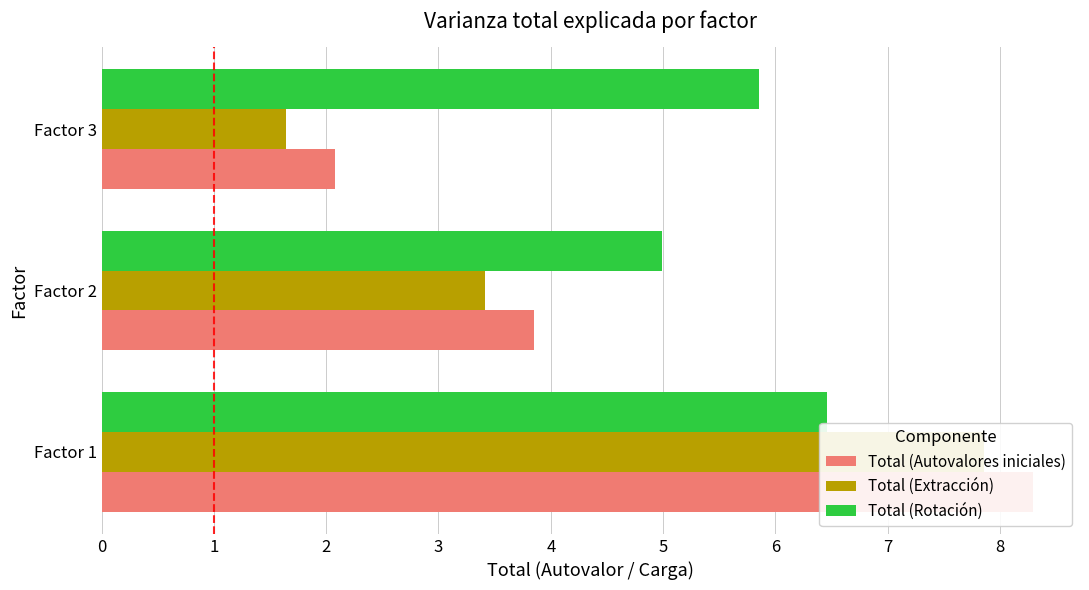

The Total (Autovalores iniciales) series shows 6.3 at 1. True or false?

False